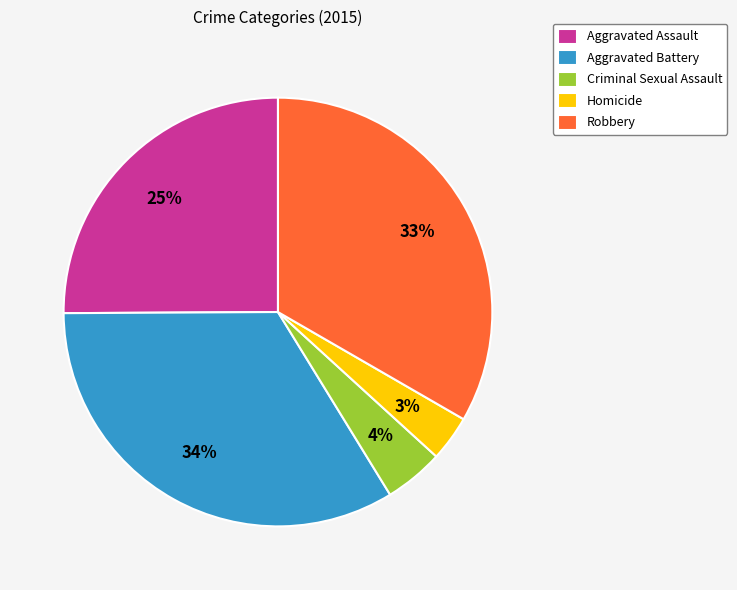

To the nearest percent, what is the average slice percentage?

20%